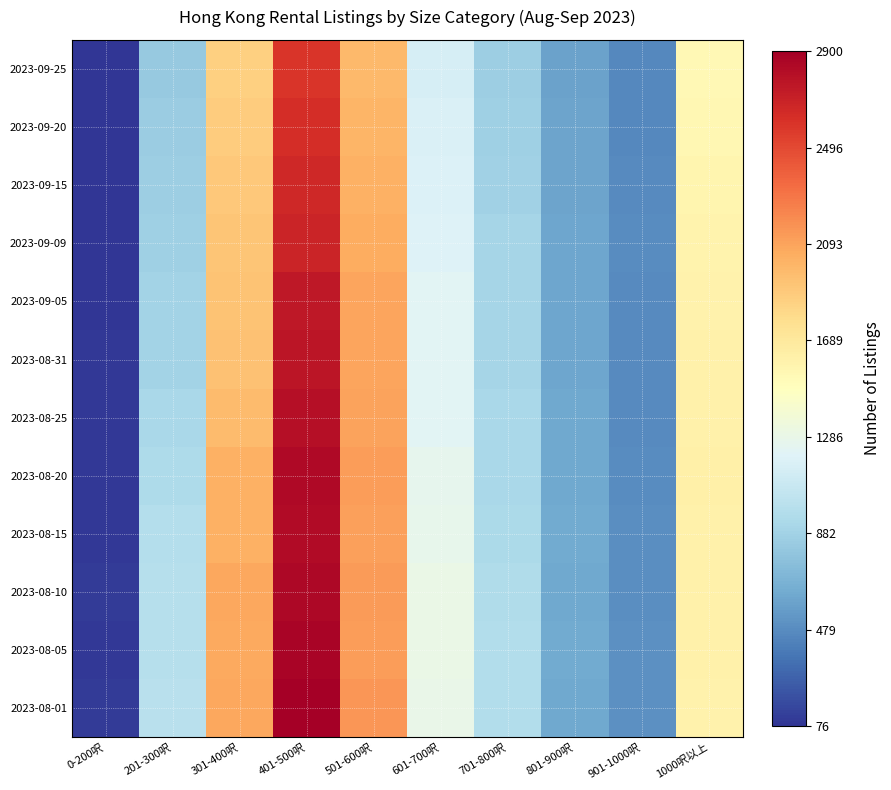

At which category does the chart reach its minimum across all series?

0-200呎